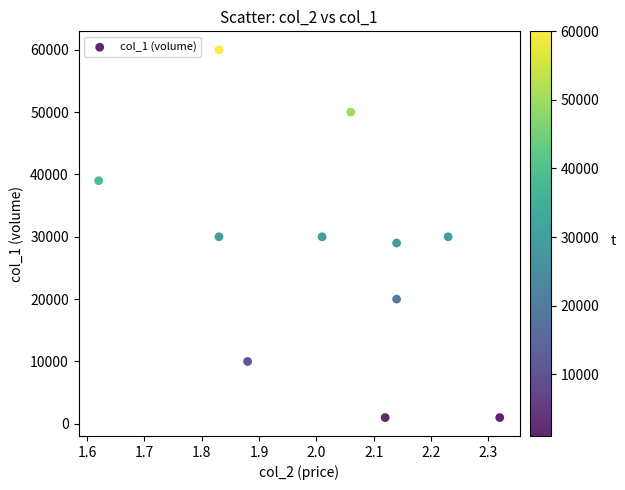

What is the range of Y values (max minus min)?

59000